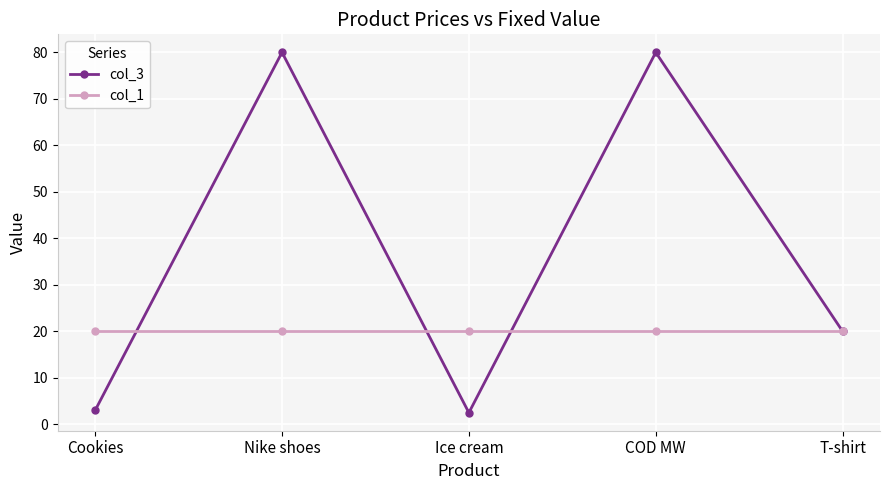

List the series in order of their peak value, highest first.

col_3, col_1